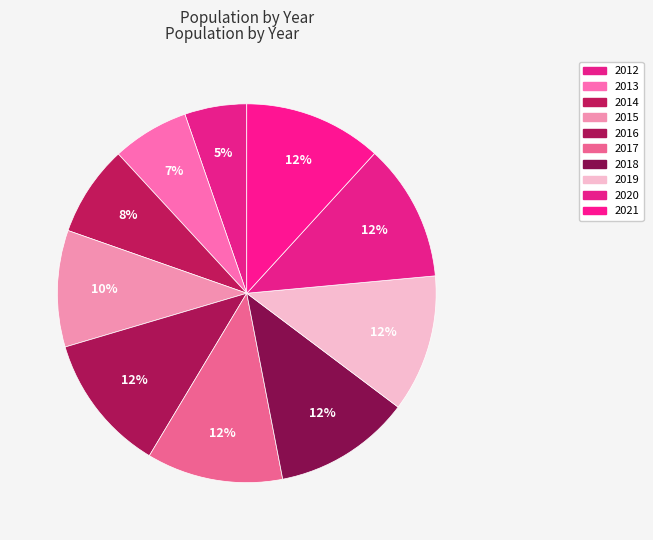

How many segments does this pie chart have?

10